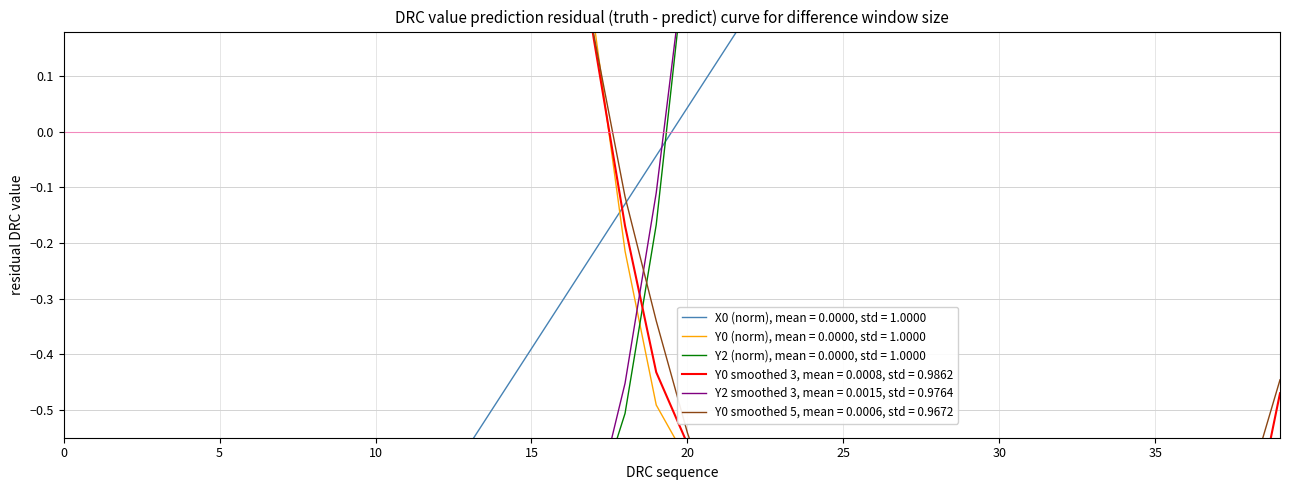

What is the highest value of the X0 series?

1.7